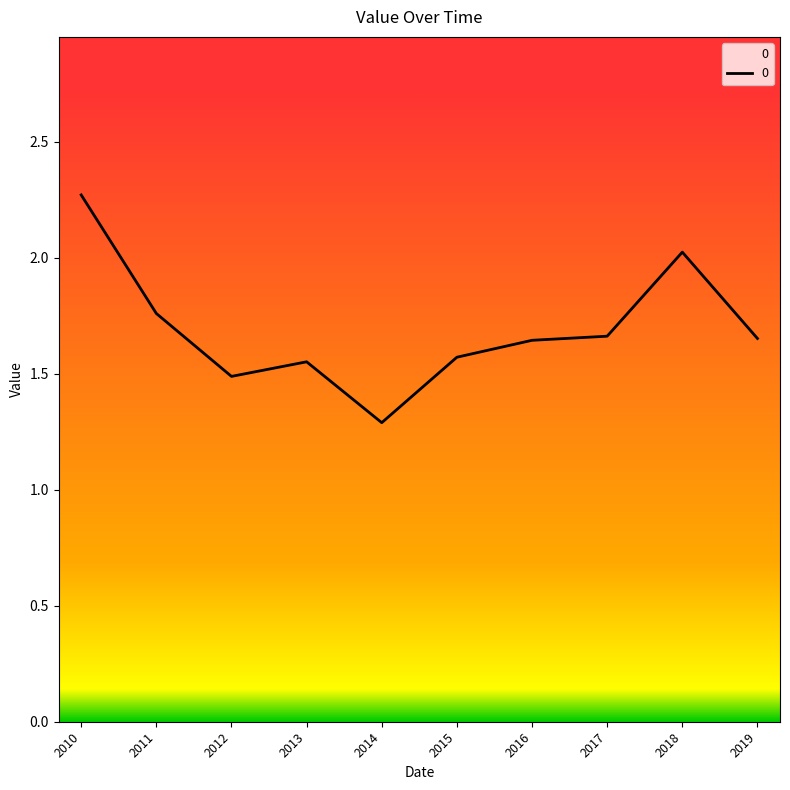

What is the smallest value displayed?

1.3